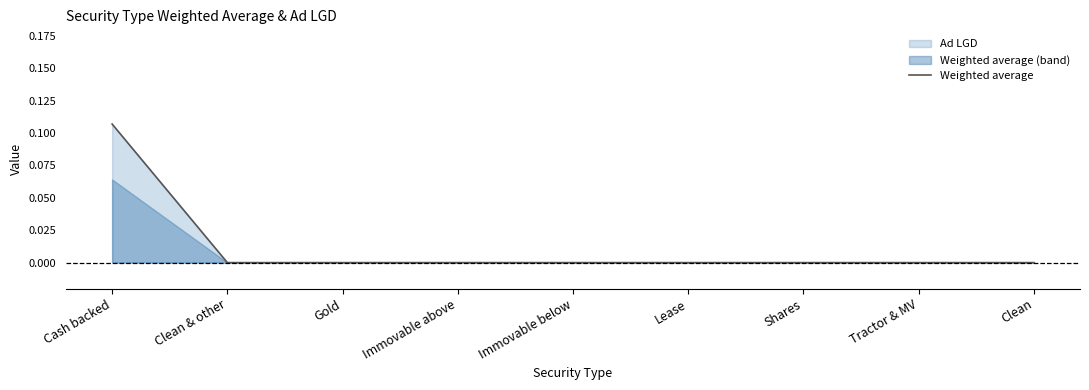

Is it true that the value at Shares is 0.0?

False